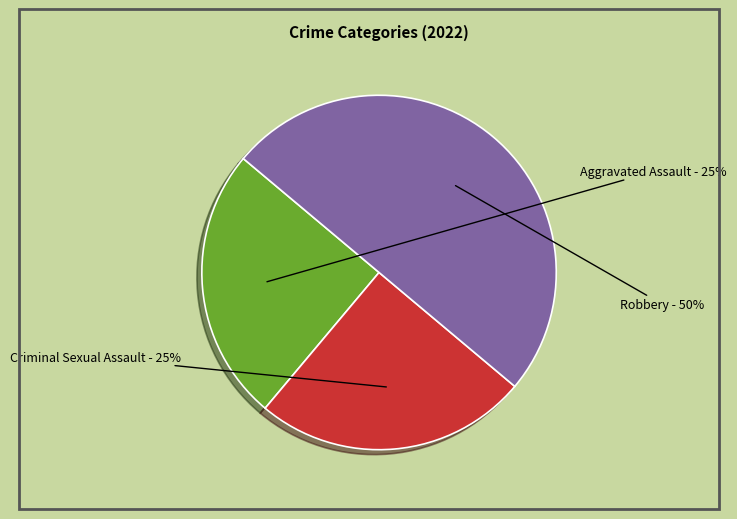

Count the number of slices in the pie.

3